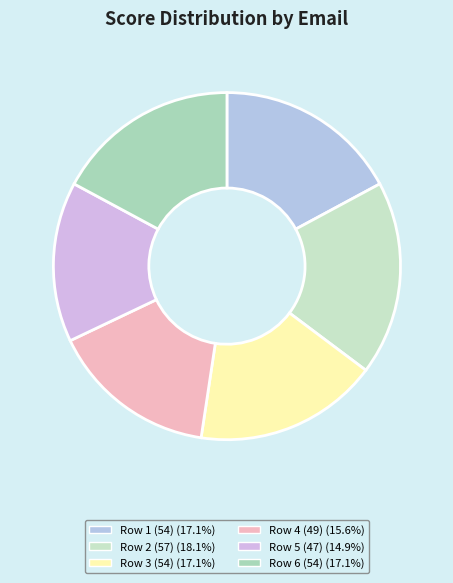

Count the number of slices in the pie.

6